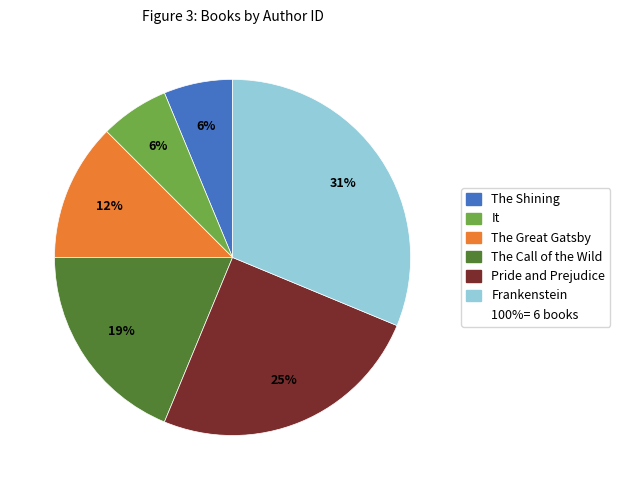

Is there a majority slice in this chart?

No